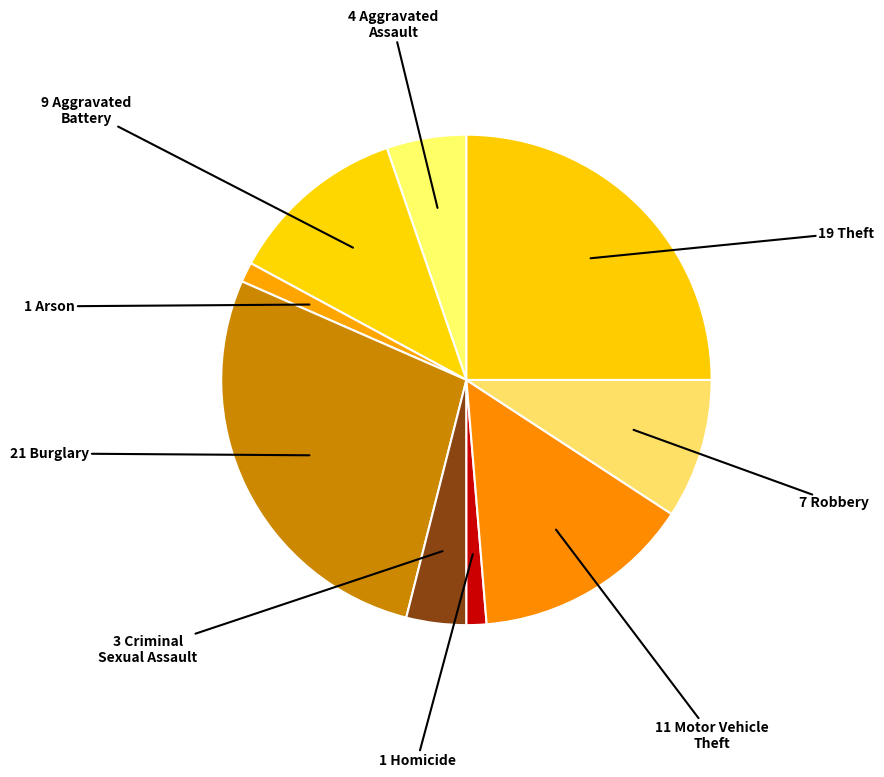

To the nearest percent, what is the difference between the largest and smallest slice percentages?

26%